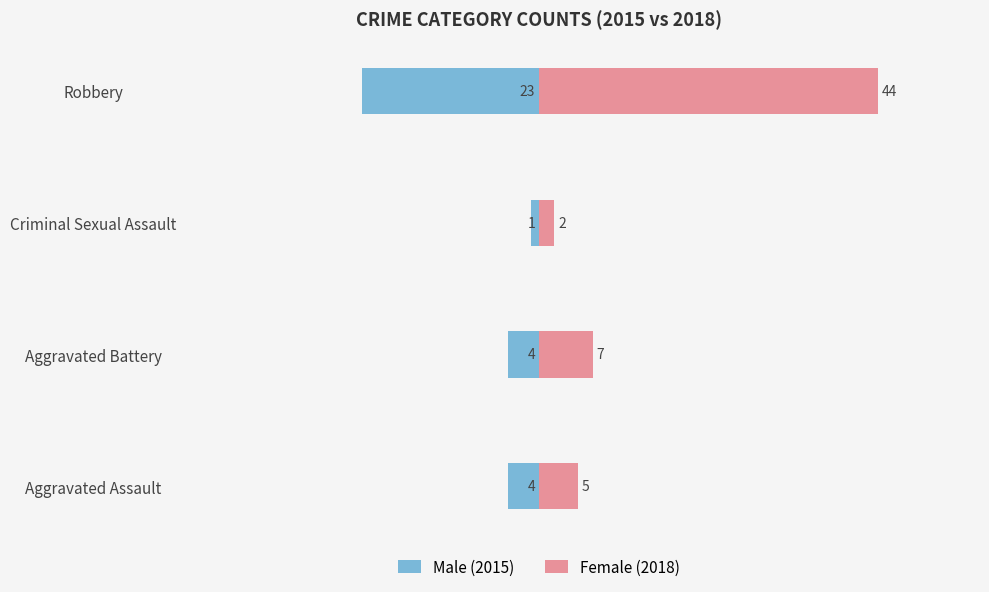

Count the Male (2015) values in the range -4 to -1.

3